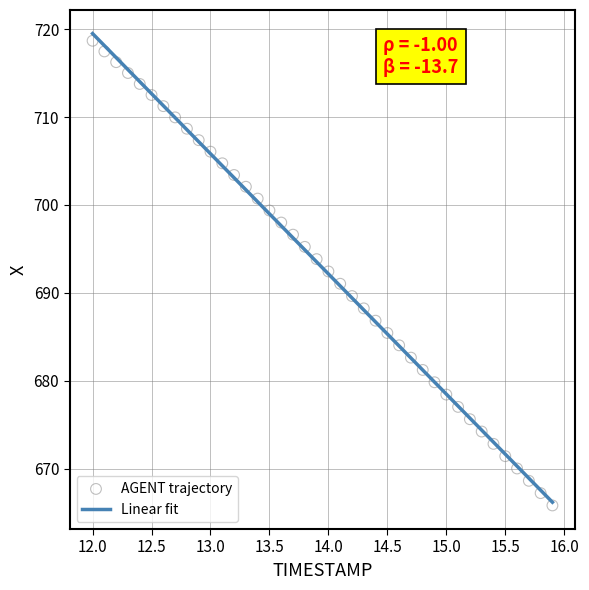

What is the range of X values (max minus min)?

3.9